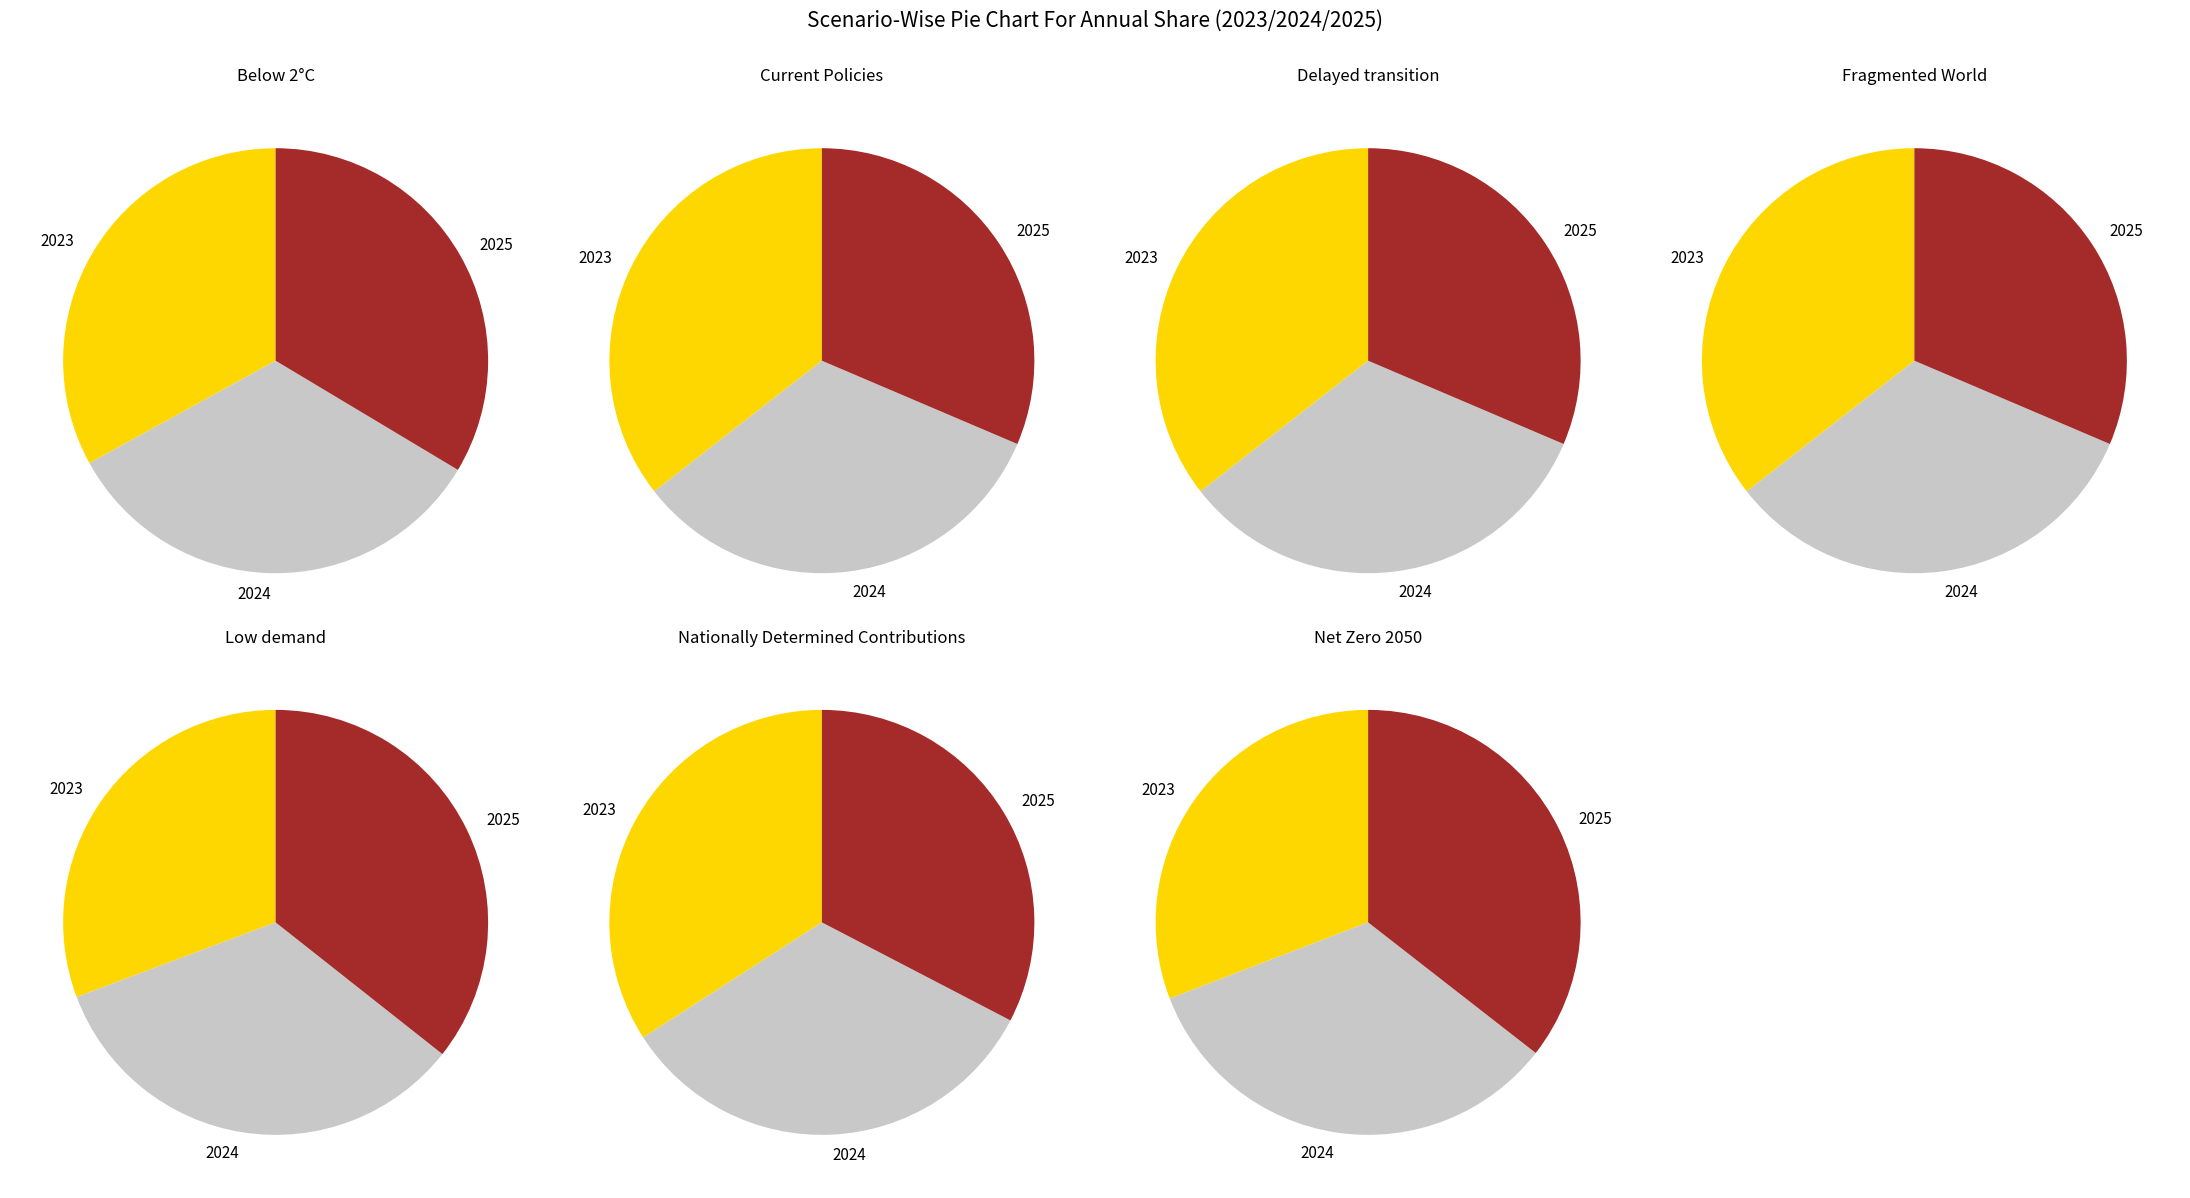

To the nearest percent, what is the difference between the Below 2°C and Delayed transition slice percentages?

1%